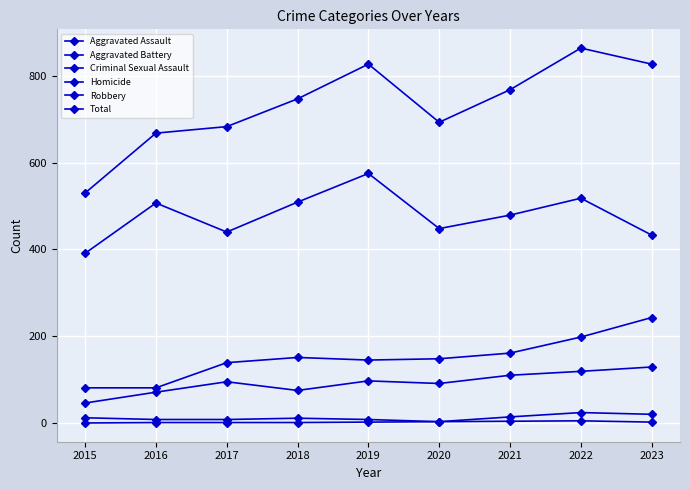

How many distinct data groups are displayed?

6